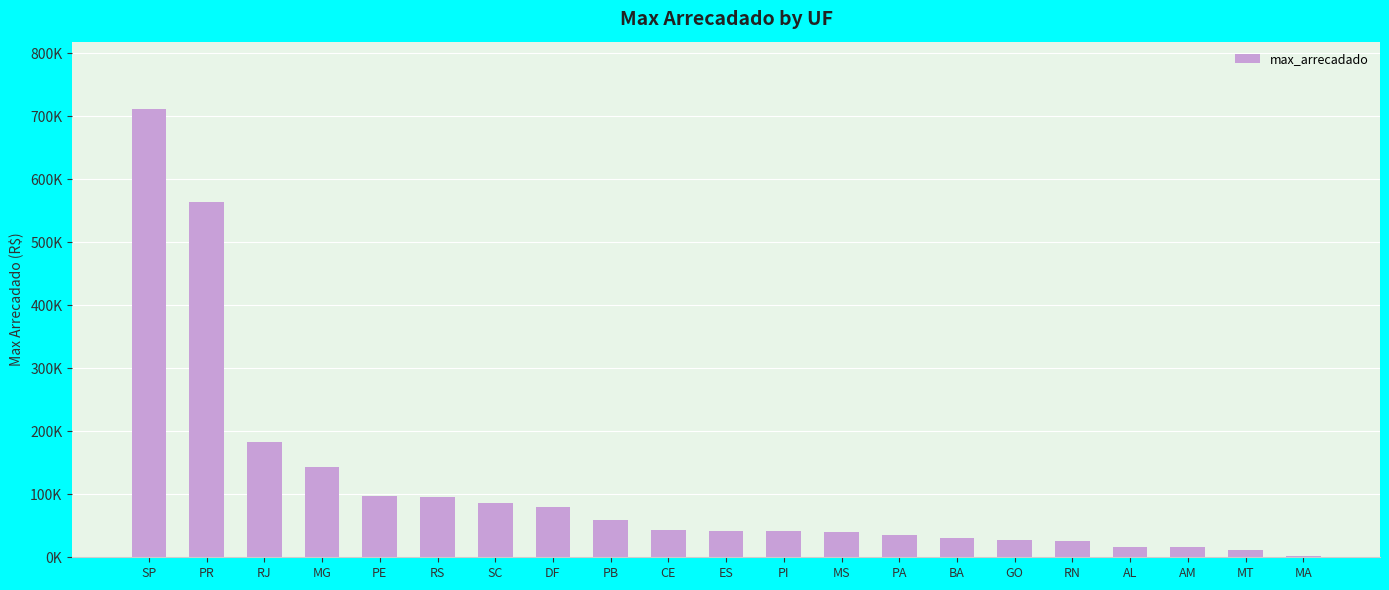

What is the change in value from SP to MA?

-709648.5